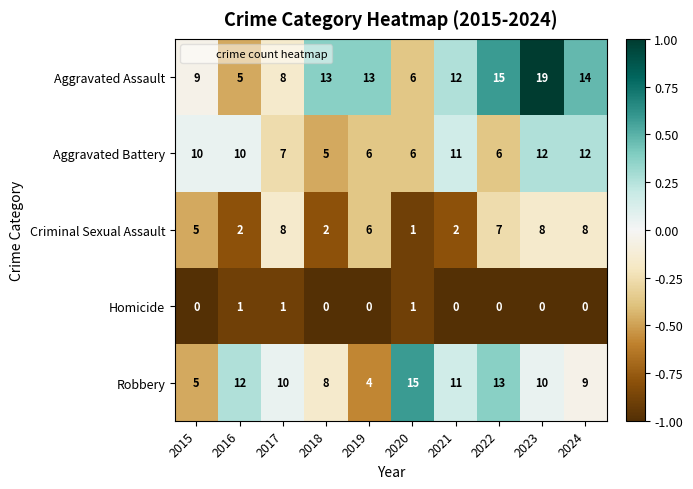

What is the total value across all series at 2018?

28